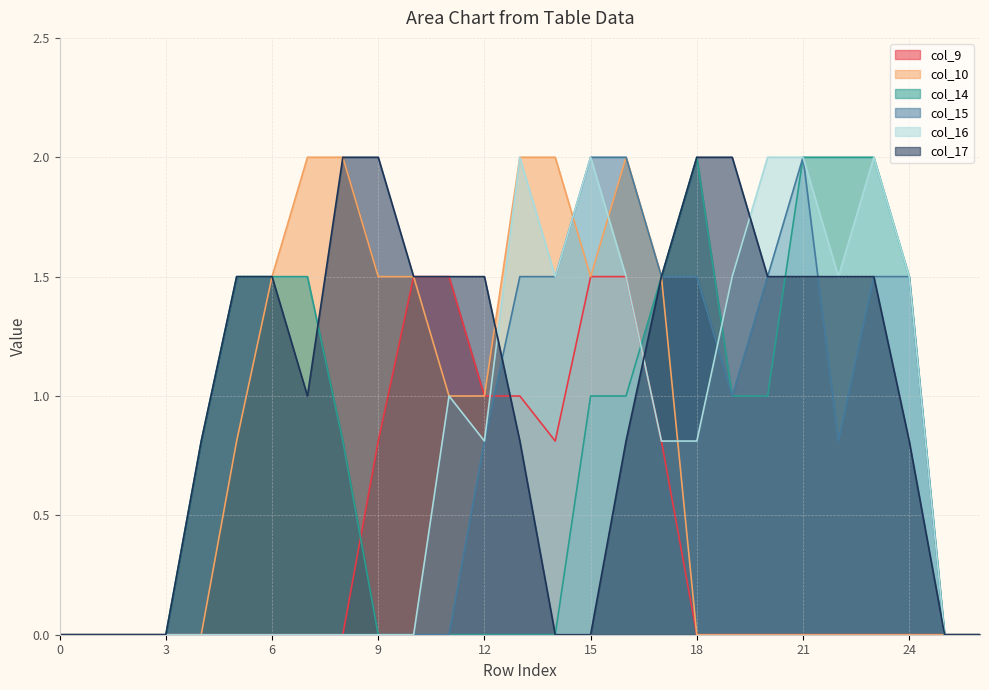

The col_17 series shows 2.1 at 20. True or false?

False